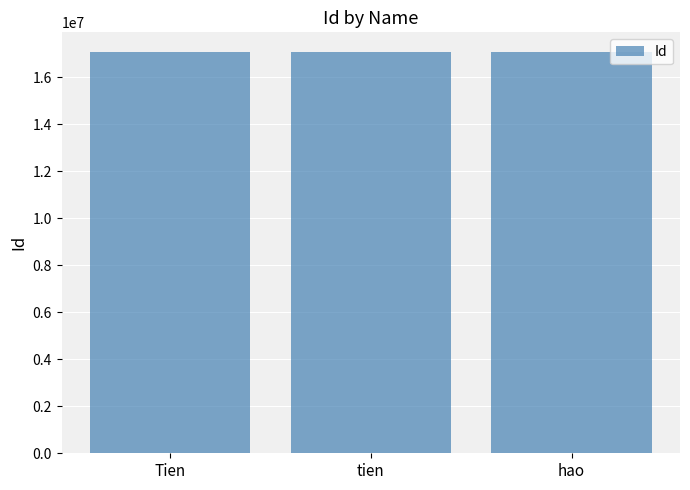

The chart shows a value of 28621778 at Tien. True or false?

False